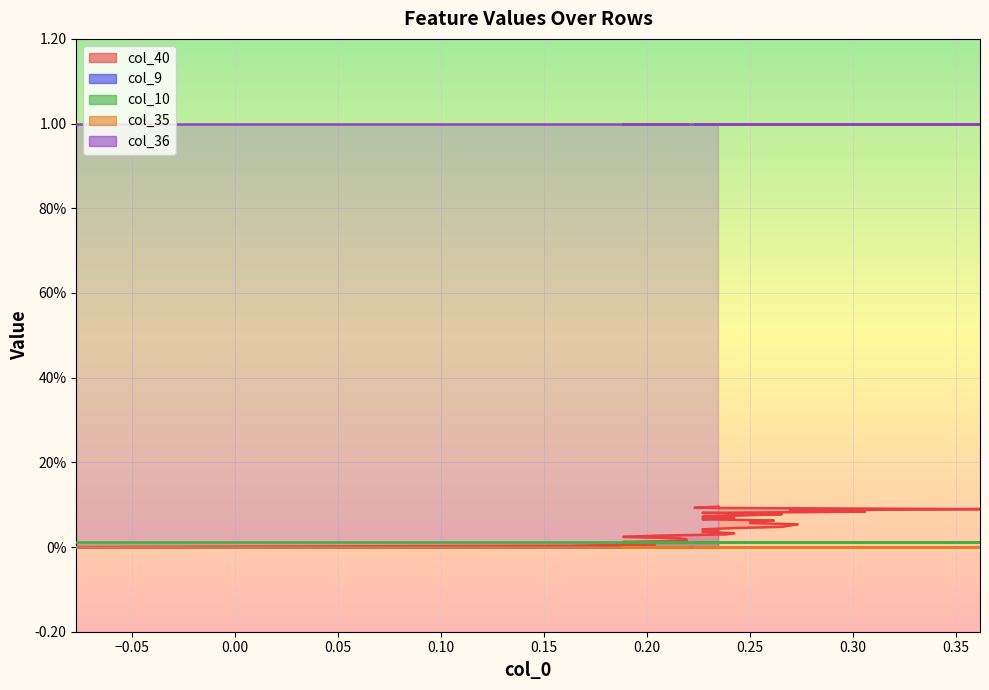

What is the difference between the maximum and second lowest values in the col_40 series?

0.1